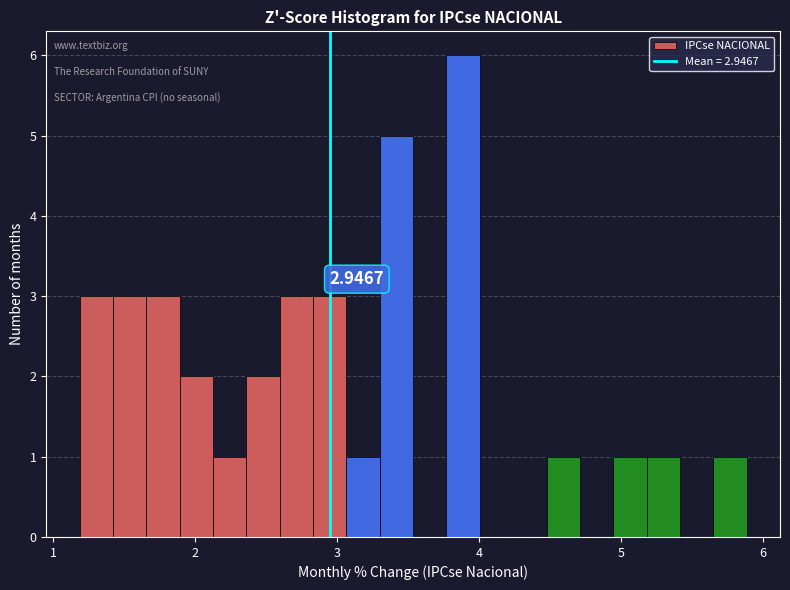

Read against the x-axis, roughly where is the centre of the tallest bar?

3.9